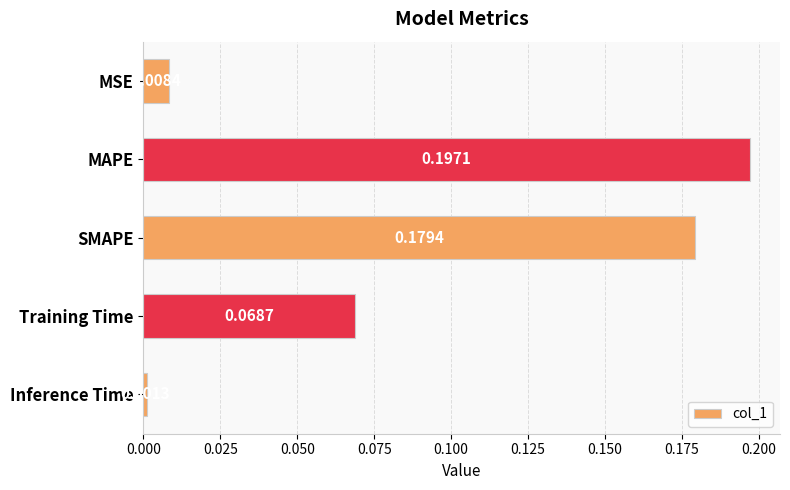

Rank the categories by value from highest to lowest.

MAPE, SMAPE, Training Time, MSE, Inference Time